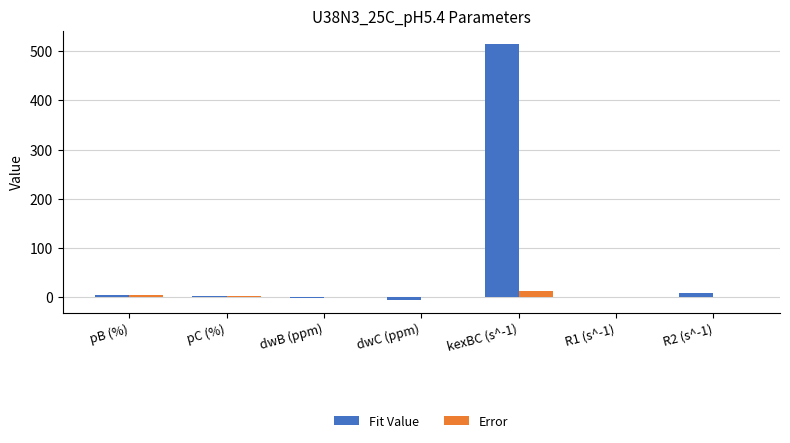

What are all the series names shown in the legend?

Fit Value, Error